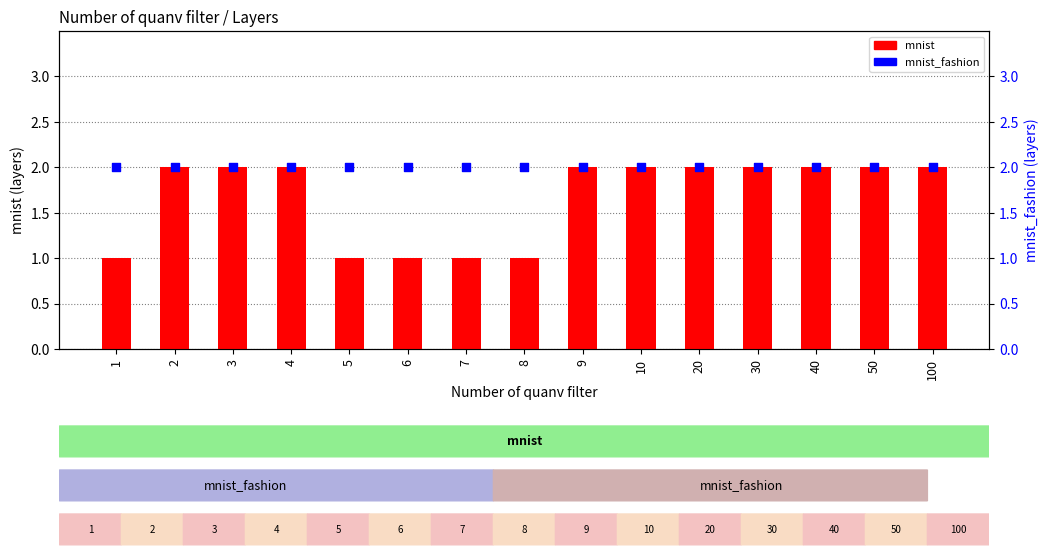

Which series has the widest spread of Y values?

mnist